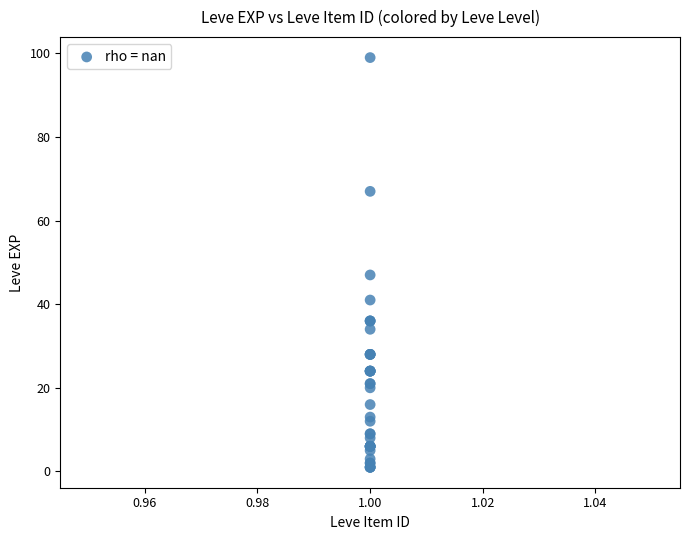

What Y value in the scatter plot is closest to 50?

47